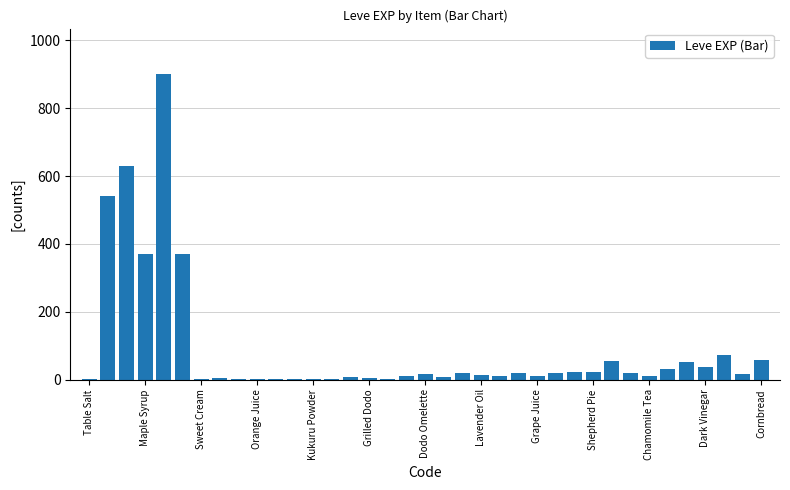

What is the sum of all values?

3368